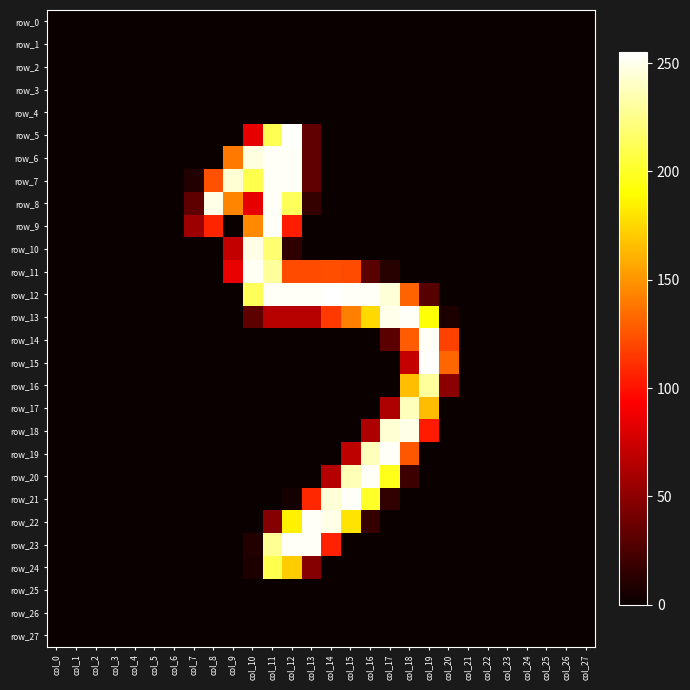

Is the value of row_17 at col_4 greater than the value of row_14 at col_18?

No